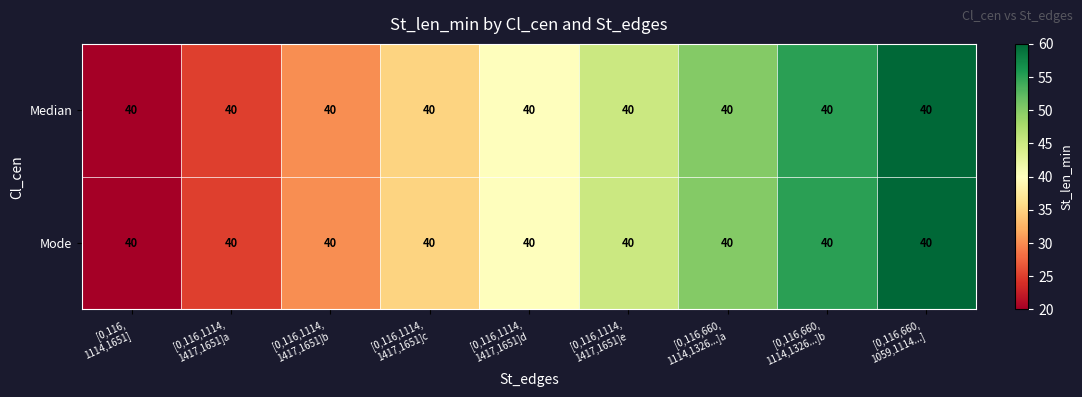

Which category has the highest value across all series?

[0,116,660,
1059,1114...]